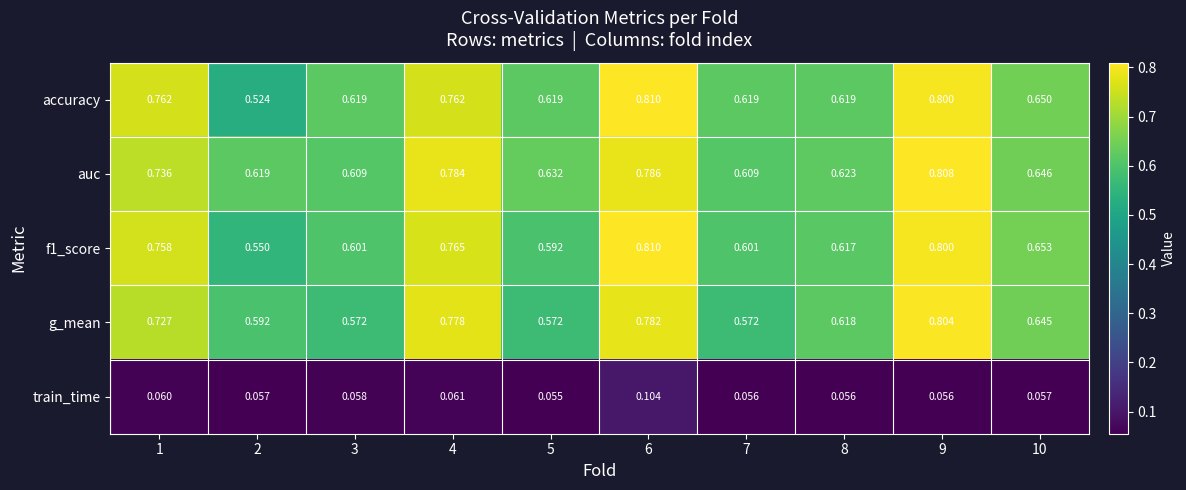

Which series has the largest total across all categories?

auc